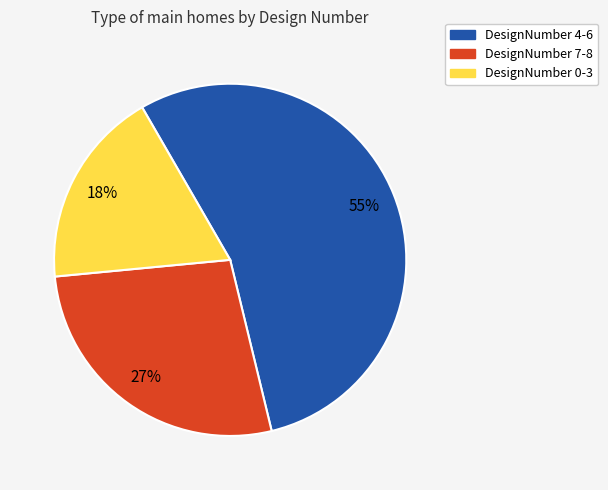

To the nearest percent, what is the average slice percentage?

33%